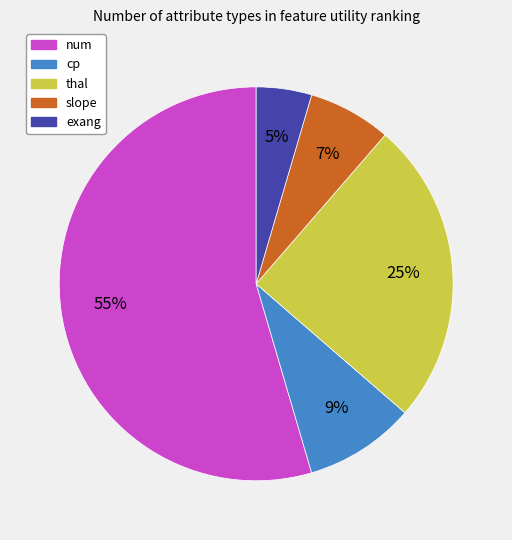

Is there any slice that represents more than half of the pie?

Yes